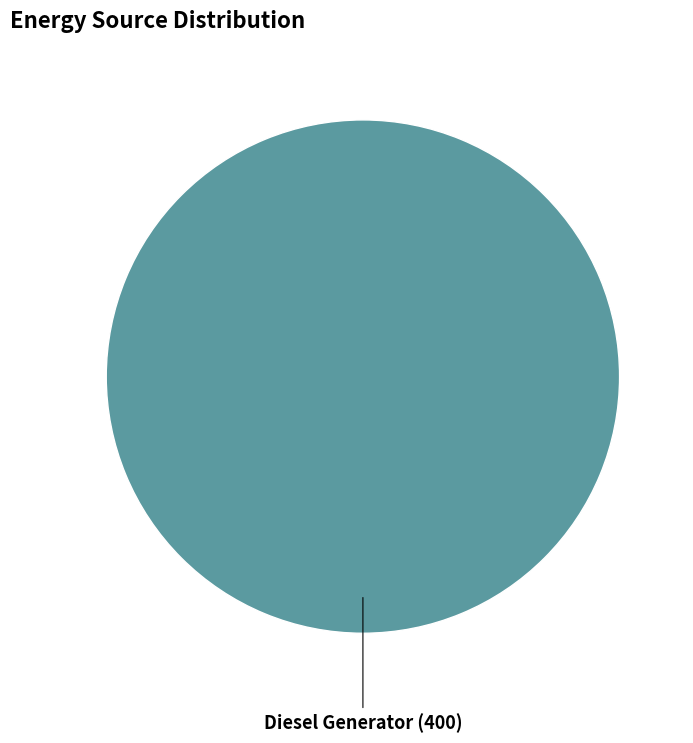

How many slices are in this pie chart?

1